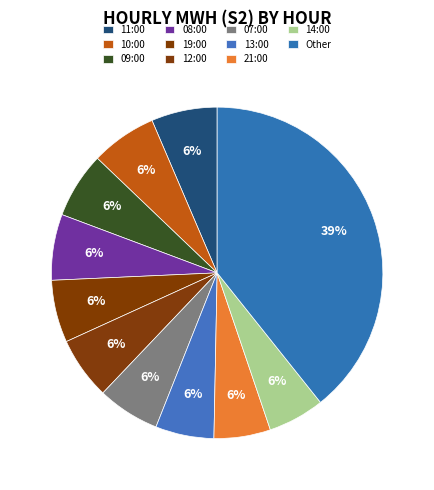

Count the number of slices in the pie.

11